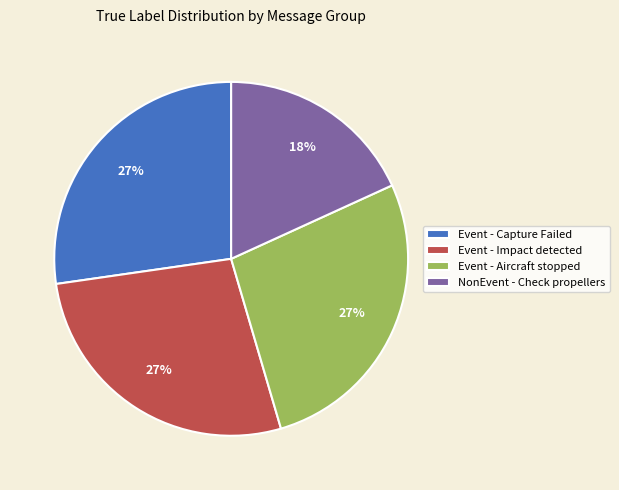

Is the sum of NonEvent - Check propellers and Event - Aircraft stopped greater than half?

No